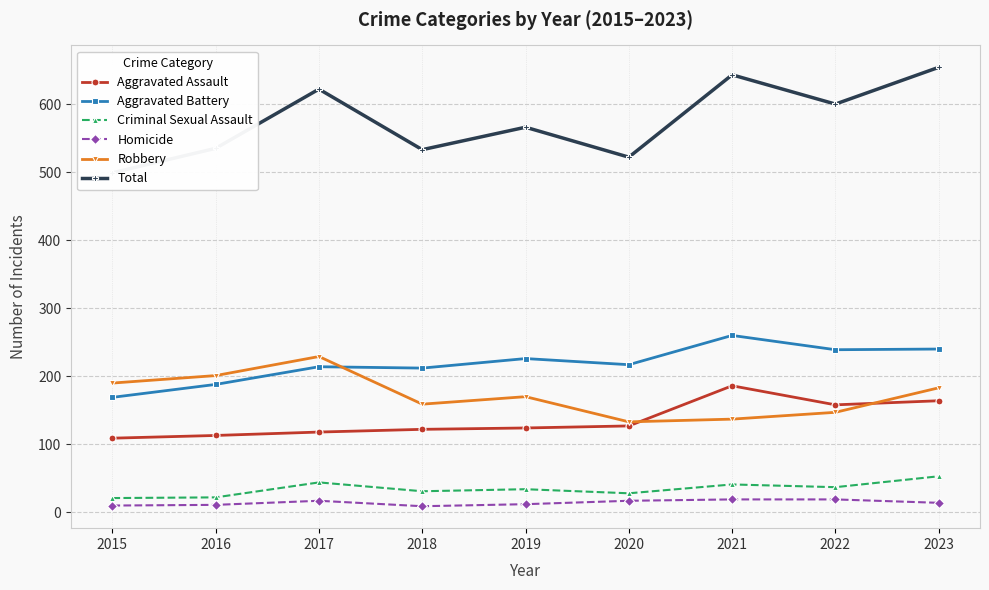

How many data points in Aggravated Assault are above 124?

4